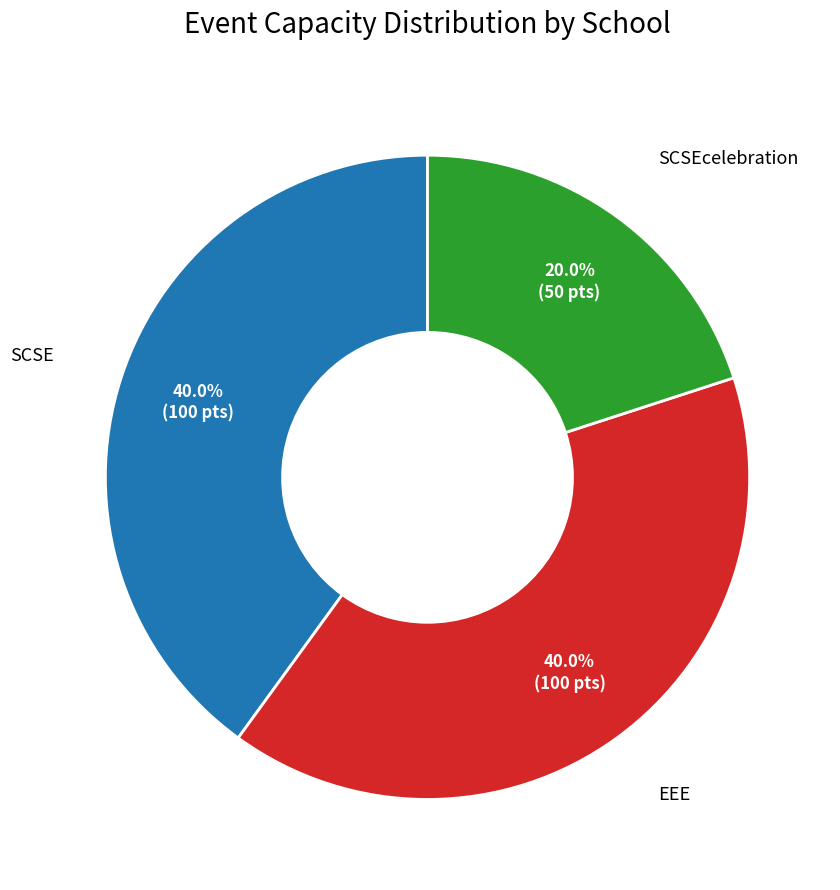

Does any single category account for the majority?

No